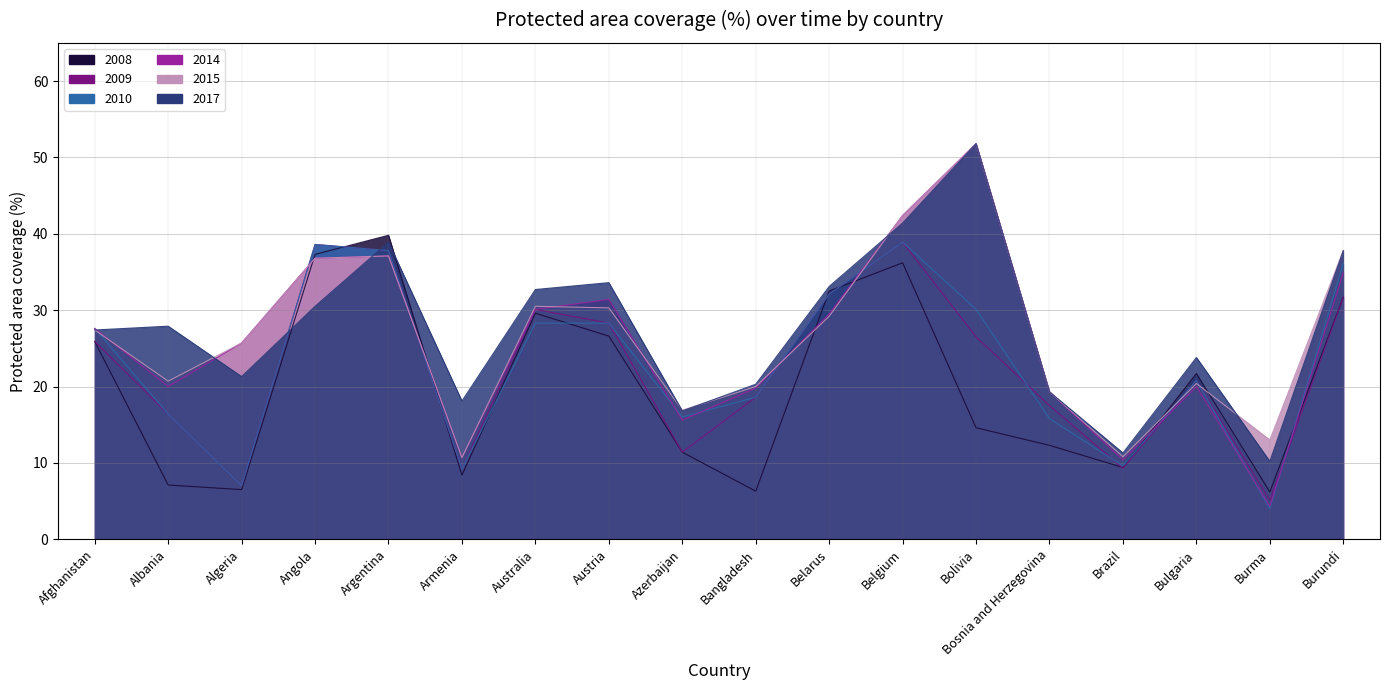

True or false: 2008 has a value of 10.5 at Belgium.

False